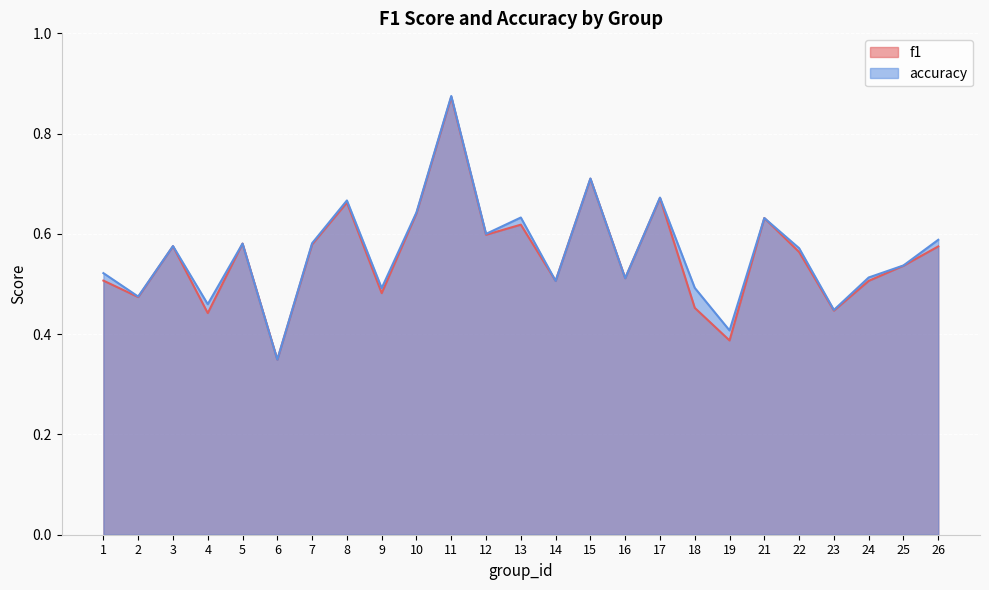

In f1, how many points are higher than both neighbors (excluding endpoints)?

8